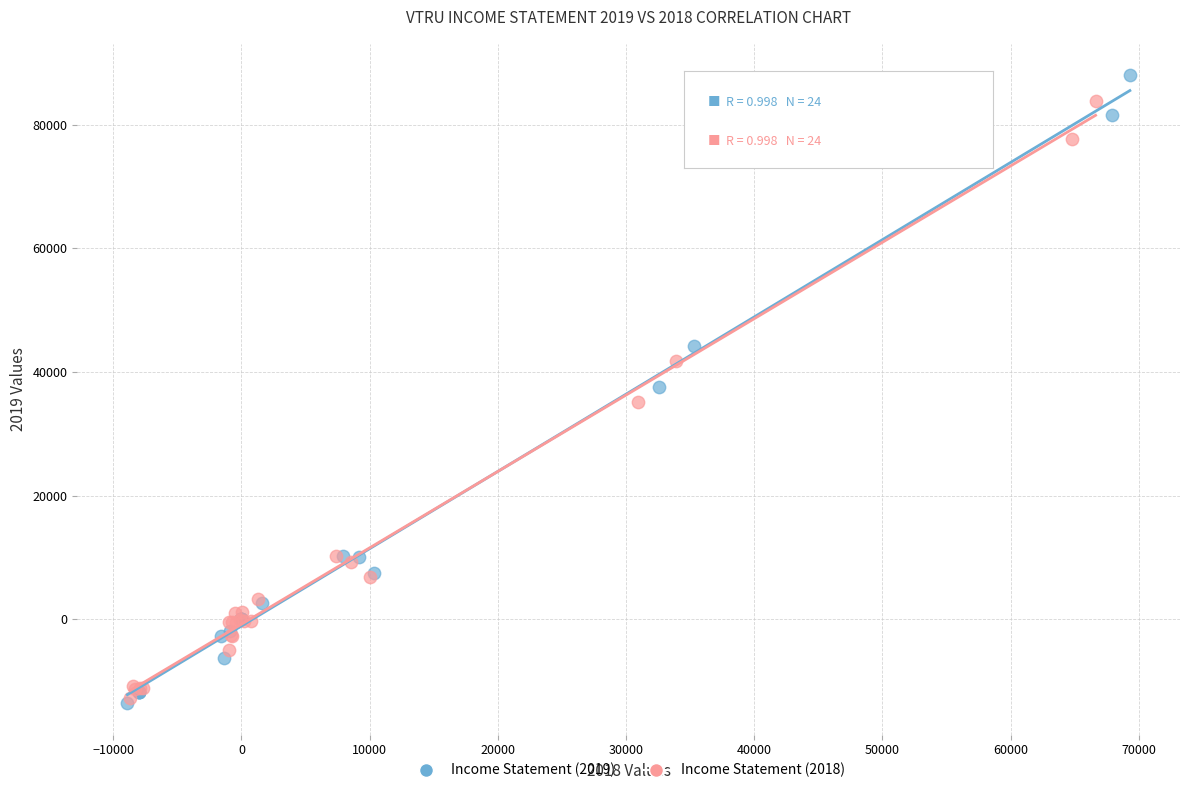

Which series contains the highest Y value?

Income Statement (2019)